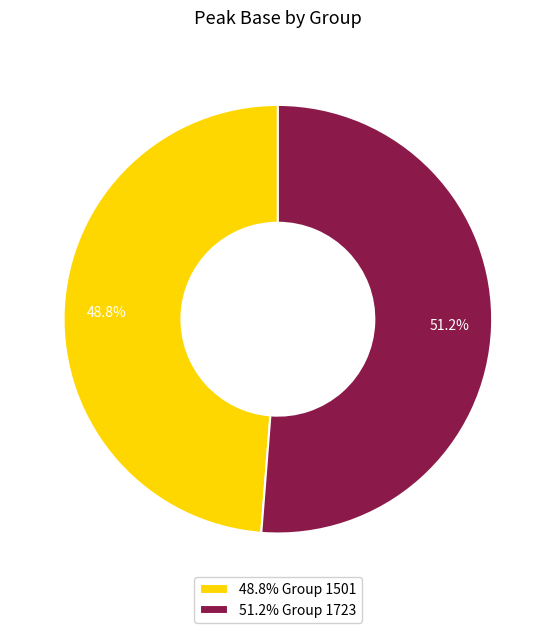

What is the ratio of the value at 48.8% Group 1501 to the value at 51.2% Group 1723?

1.0